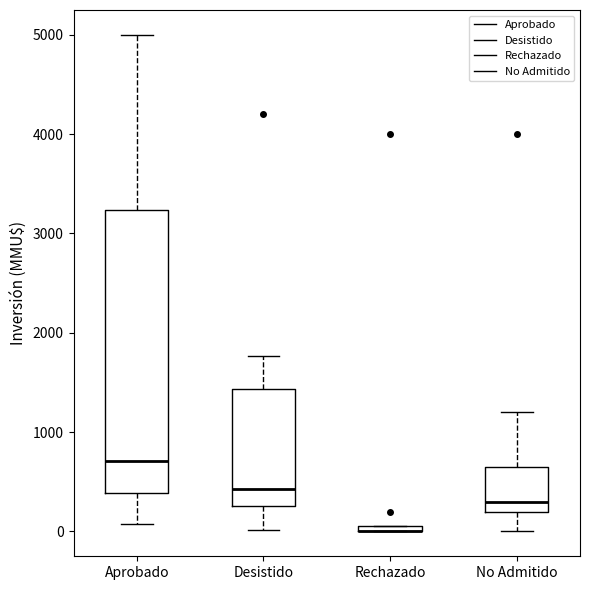

Comparing the boxes themselves (not the whiskers), which one is the tallest?

Aprobado